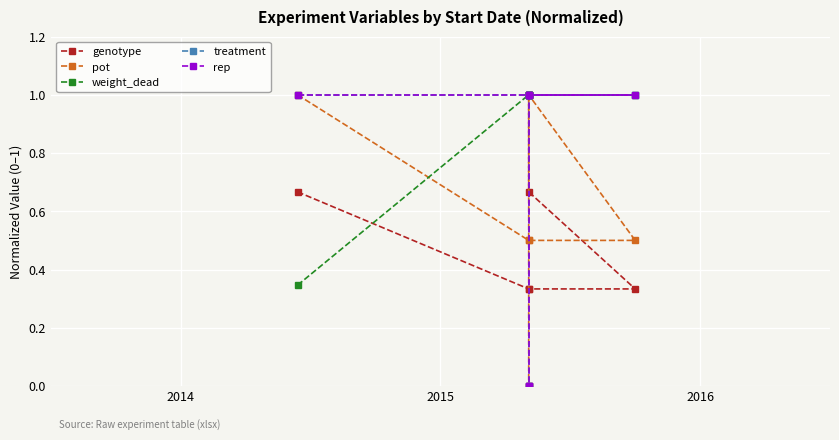

Which series has the widest spread of values?

pot